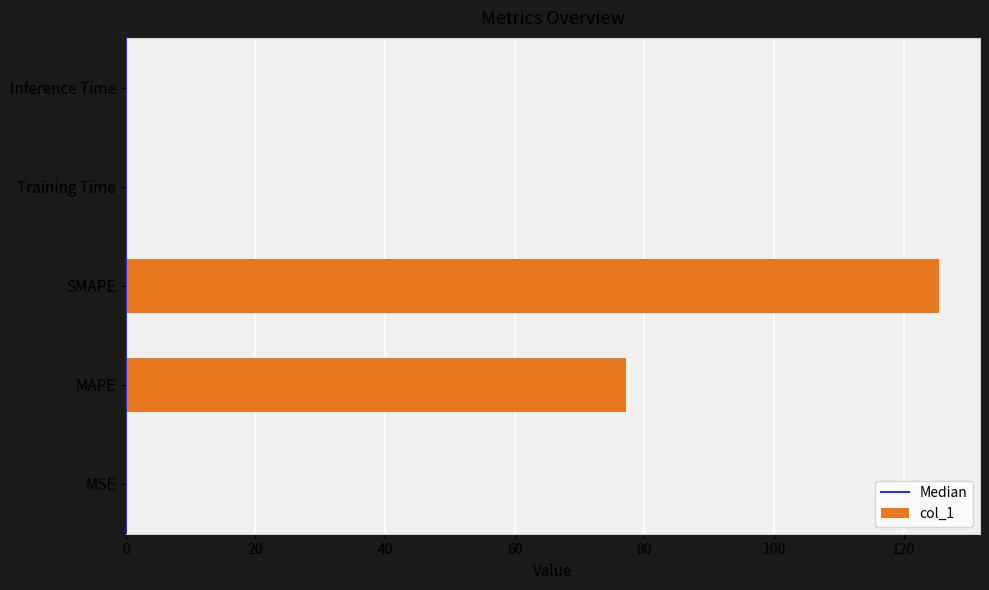

What is the sum of the values at MAPE and Inference Time?

77.1